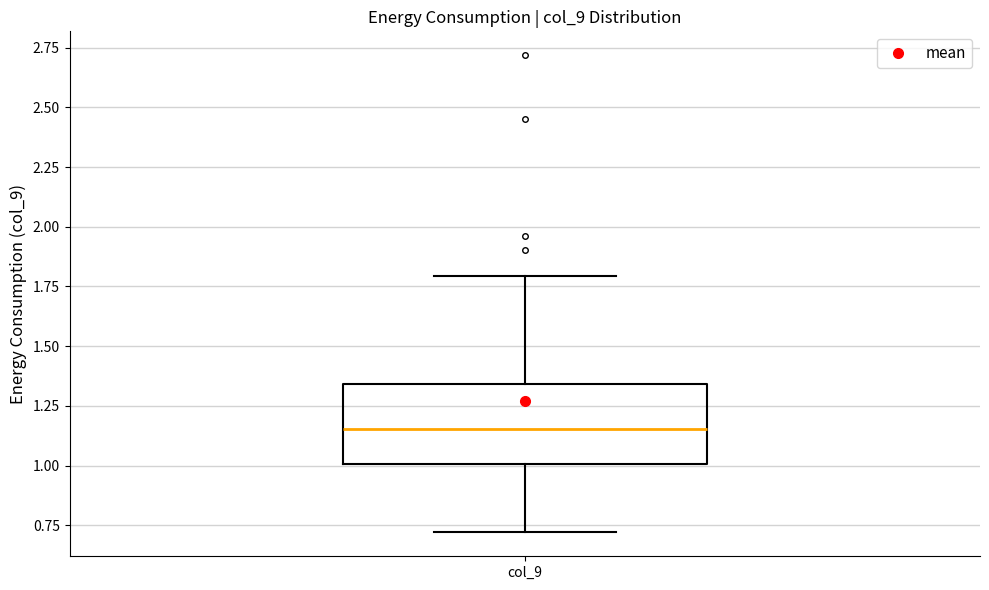

Read this box plot against the y-axis: the position of the median line, the range covered by the box, and the ends of both whiskers. The values are not printed on the chart, so give them approximately, as read against the axis.

median 1.15, box 1.00 to 1.35, whiskers 0.70 to 1.80